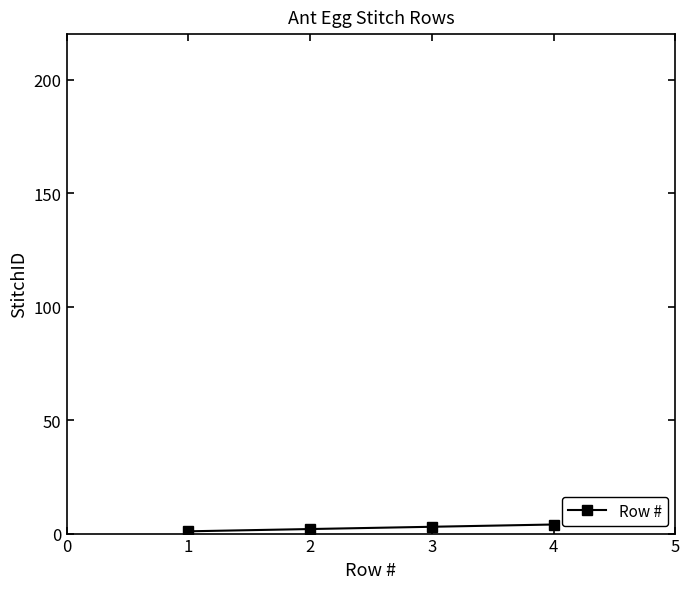

True or false: the data has more than 1 interior local peaks.

False